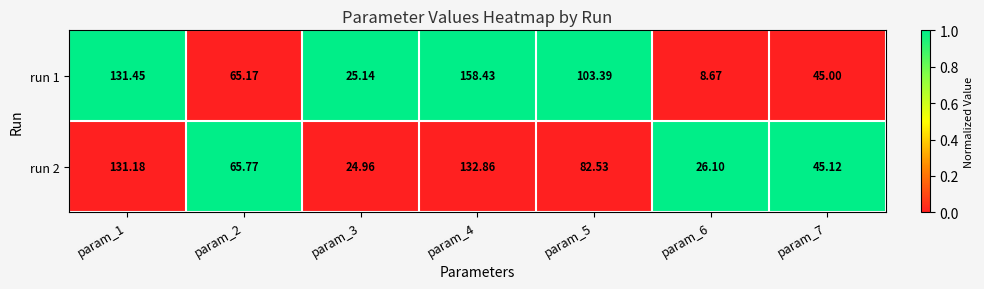

Is the value of run 2 at param_5 greater than the value of run 1 at param_6?

Yes